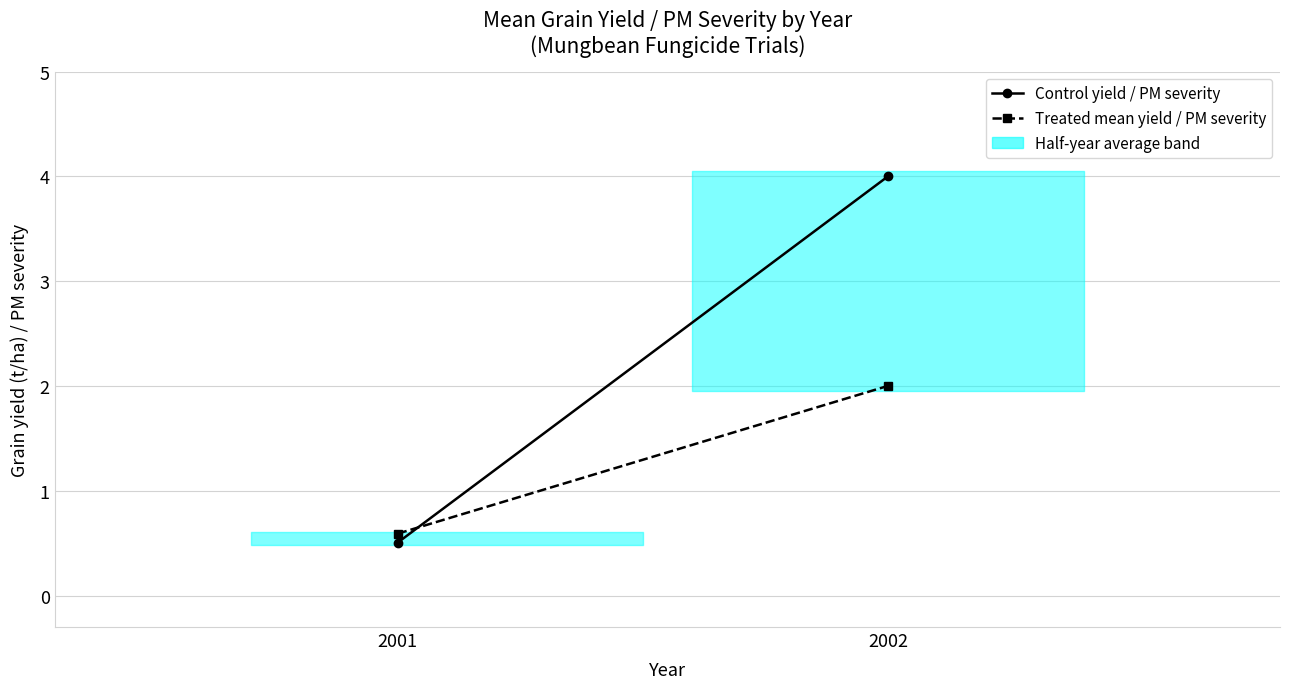

What is the average value of the Treated mean yield / PM severity series?

1.3